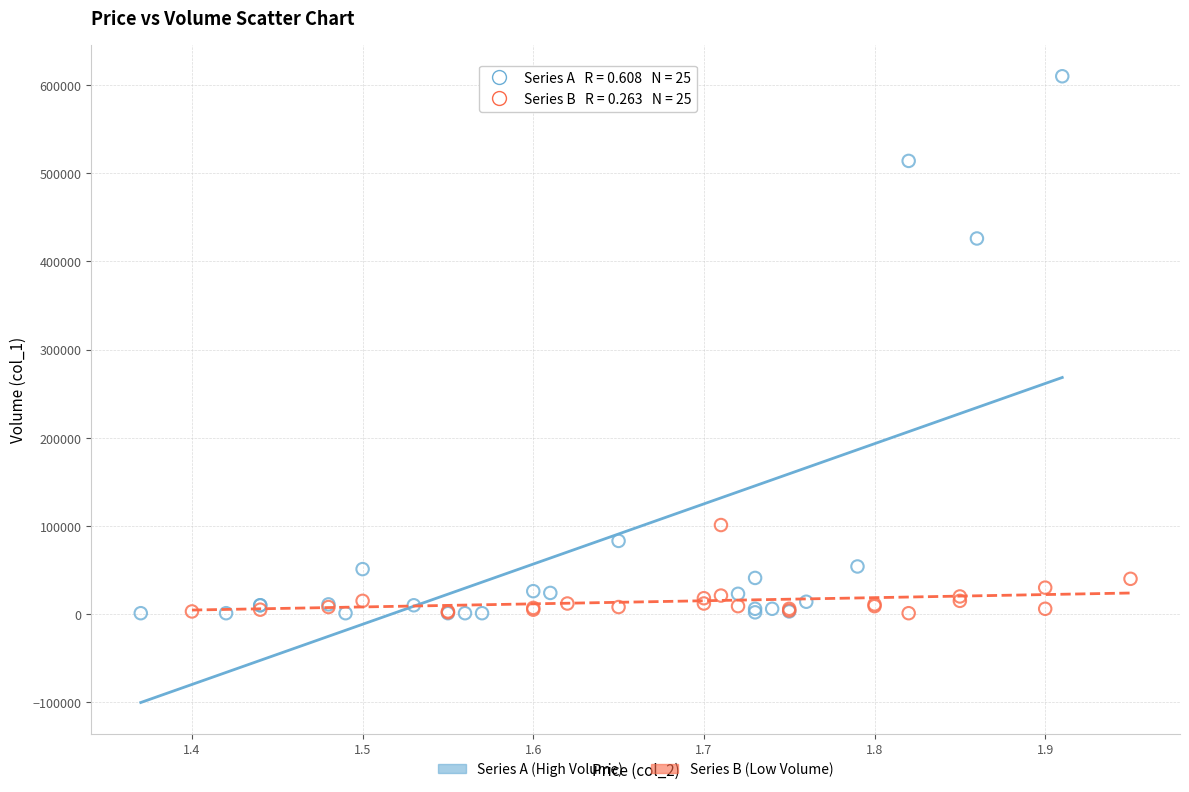

Which series contains the highest Y value?

Series A (High Volume)